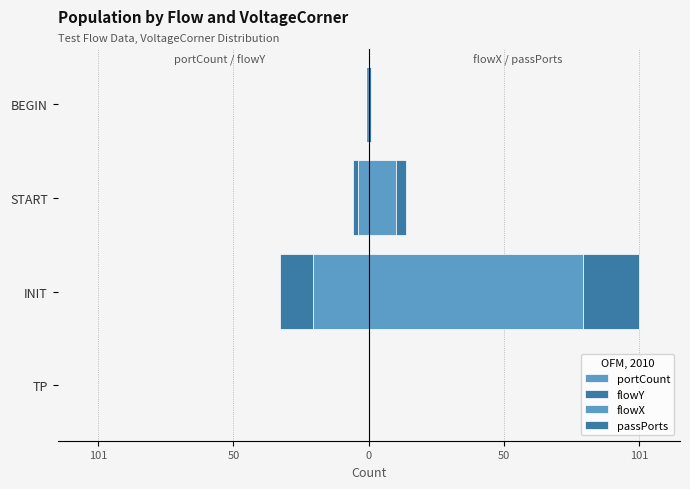

Which series has the largest range (max minus min)?

flowX